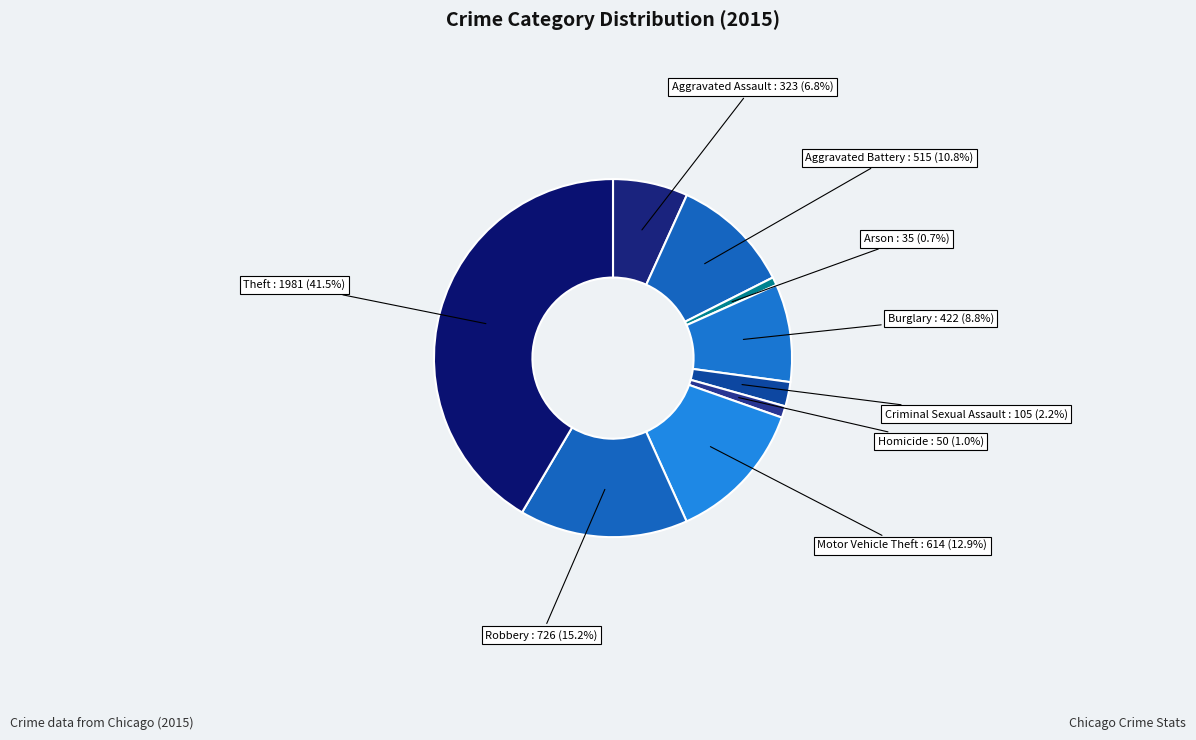

To the nearest percent, what is the difference between the Motor Vehicle Theft and Robbery slice percentages?

2%